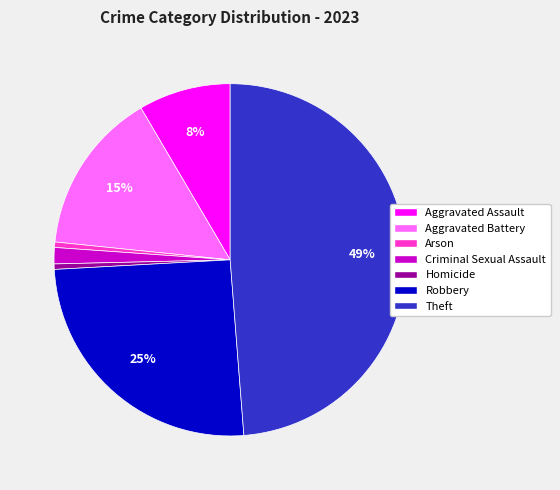

To the nearest percent, what is the average slice percentage?

14%